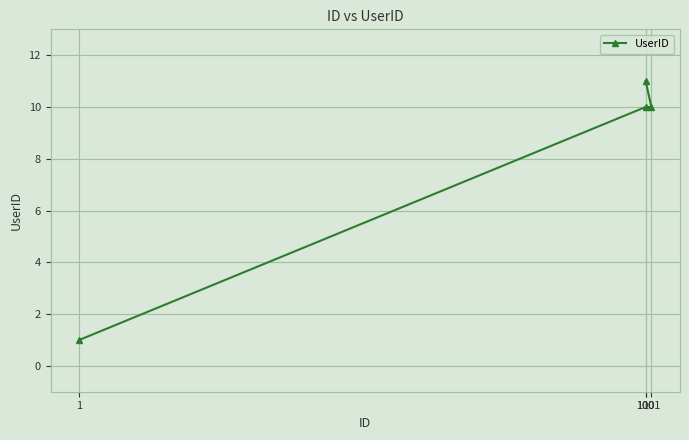

Where does the data first go above 10?

100